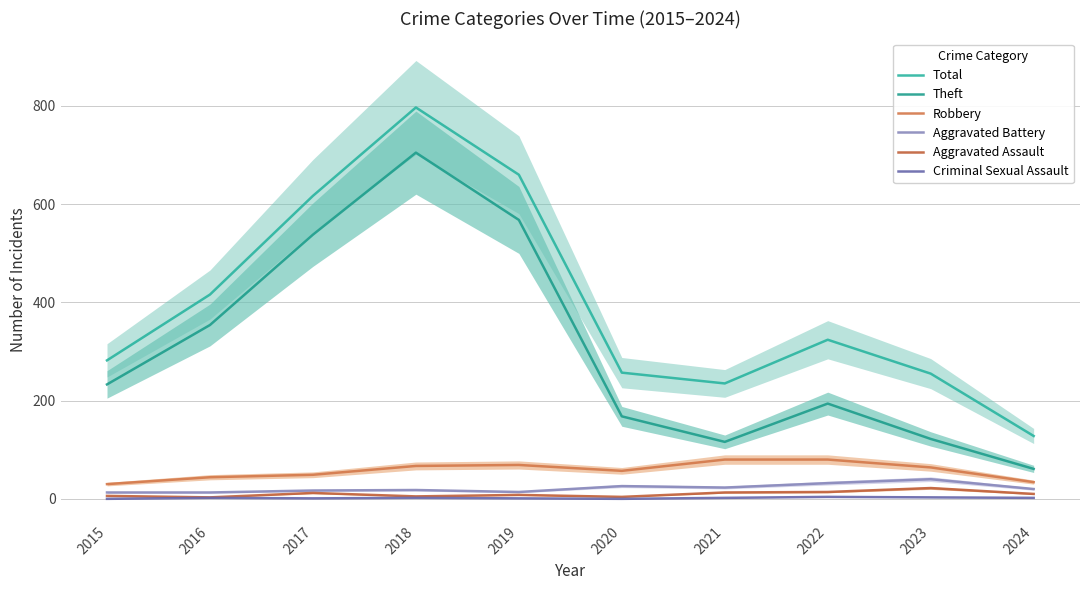

At which category is the sum across all series the highest?

2018